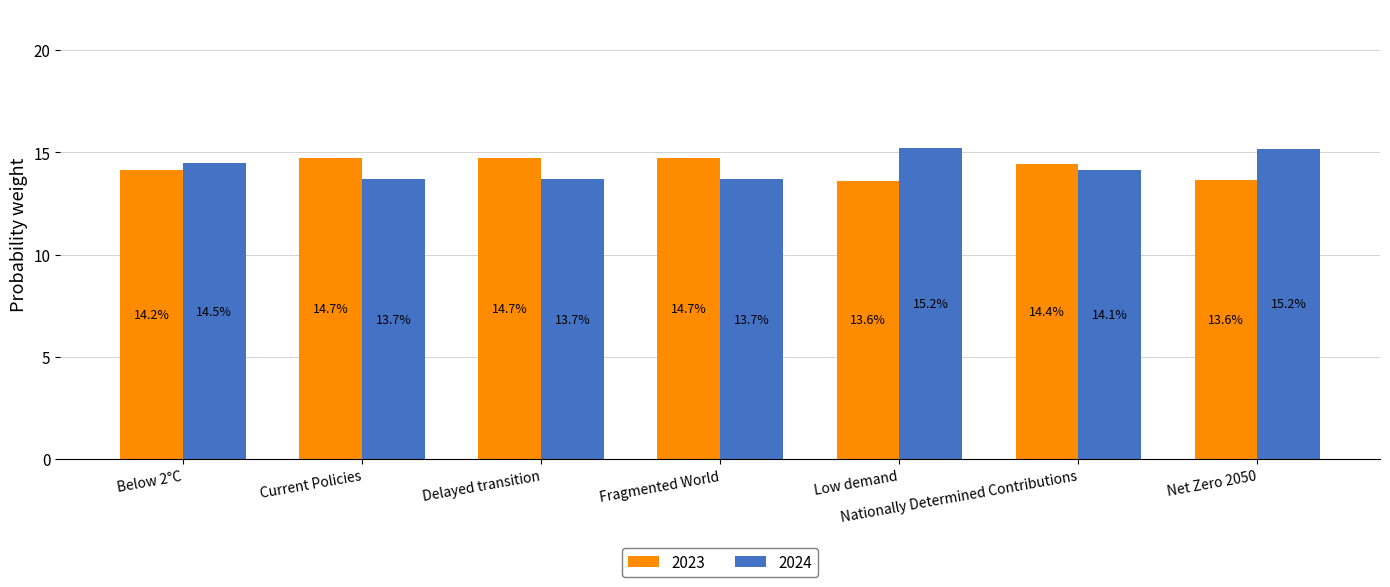

What is the label of the 6th bar from the left?

Nationally Determined Contributions